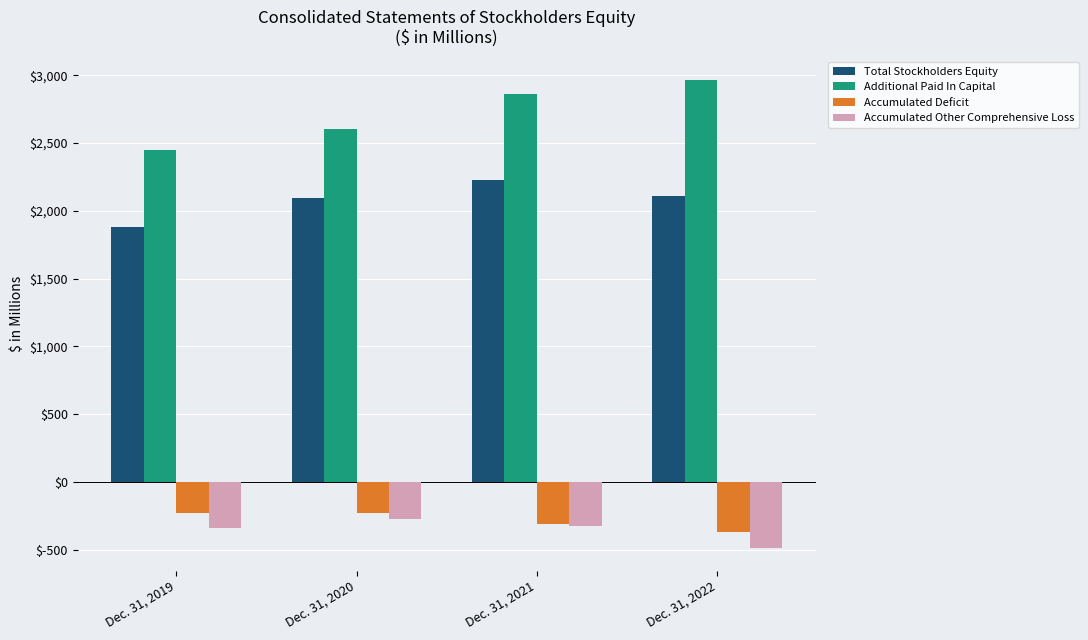

What are all the series names shown in the legend?

Total Stockholders Equity, Additional Paid In Capital, Accumulated Deficit, Accumulated Other Comprehensive Loss